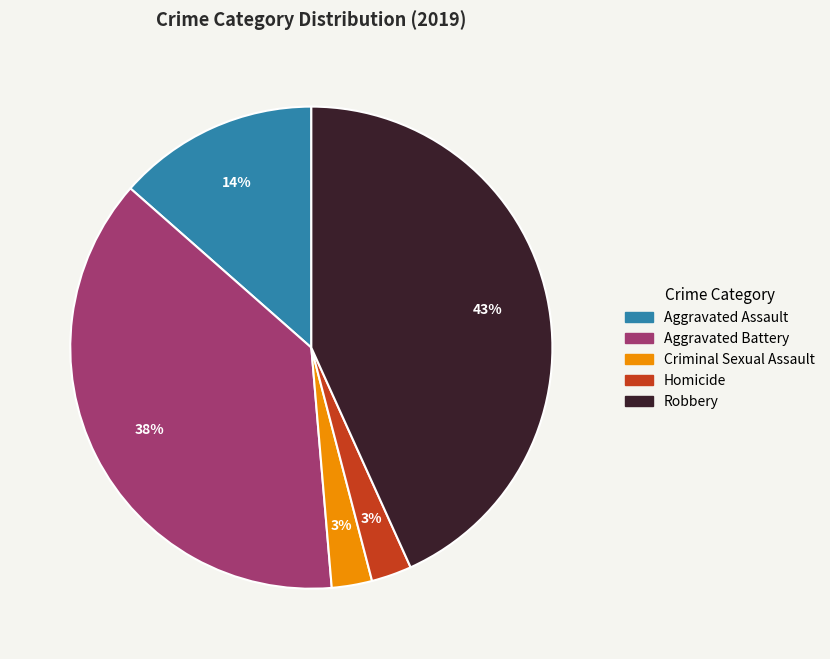

Between Criminal Sexual Assault and Aggravated Battery, which is larger?

Aggravated Battery